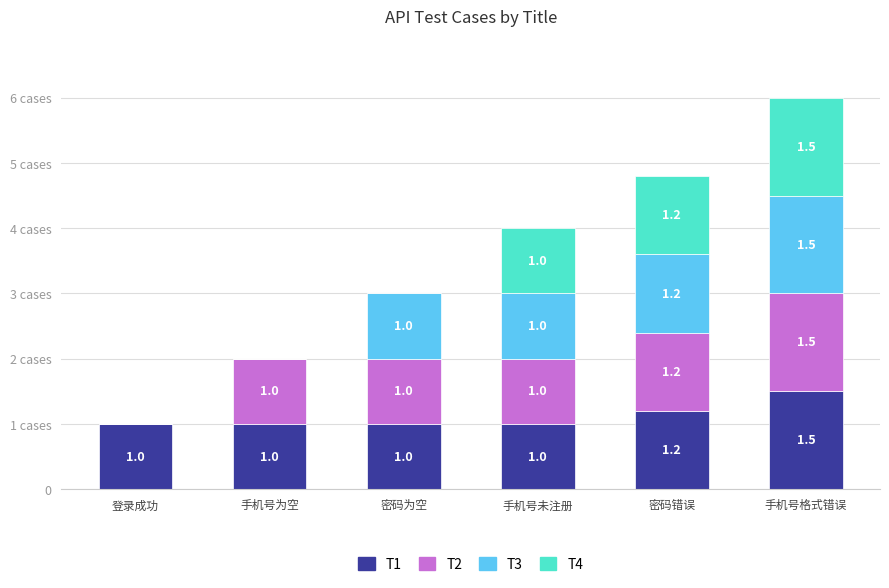

What are all the series names shown in the legend?

T1, T2, T3, T4